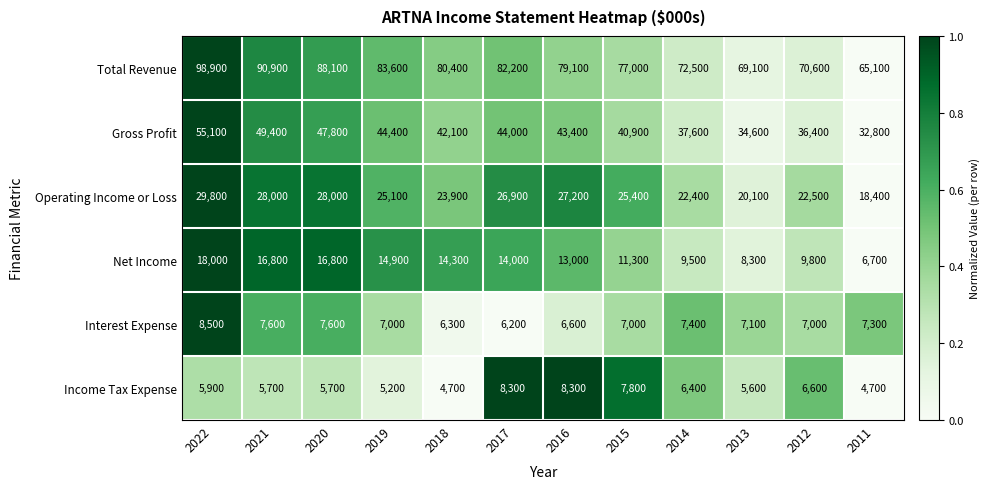

Where does the Gross Profit series first go above 43400?

2022